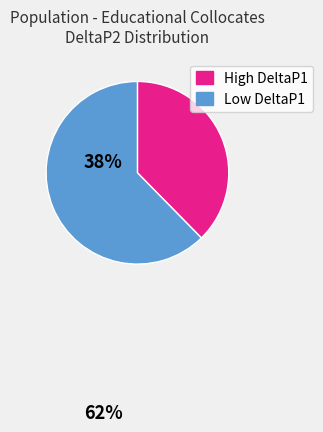

Does any single category account for the majority?

Yes